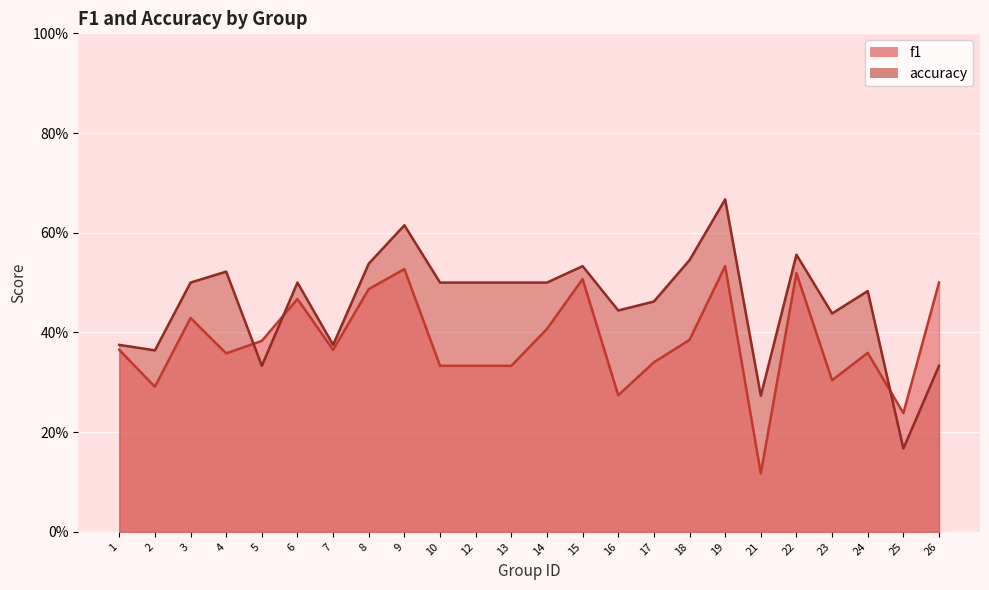

How many data points does each series have?

24